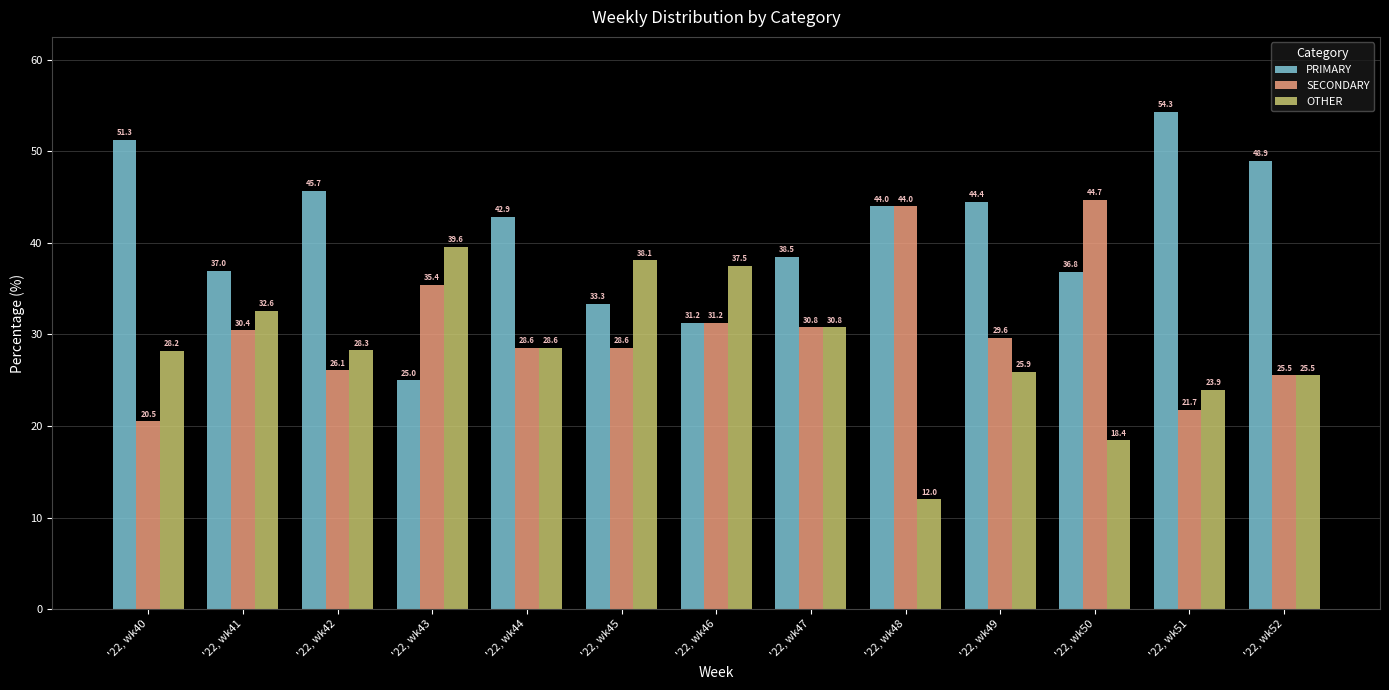

How many values in the PRIMARY series are below 42?

6